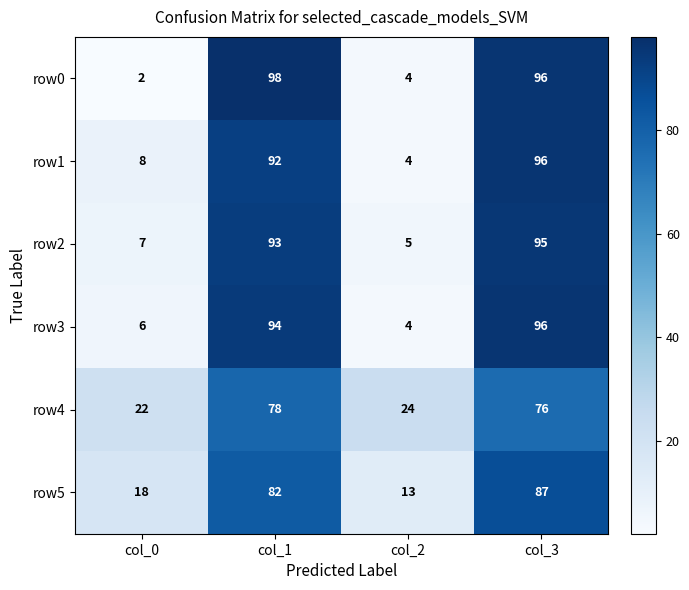

Where is row3 nearest to the value 50?

col_0